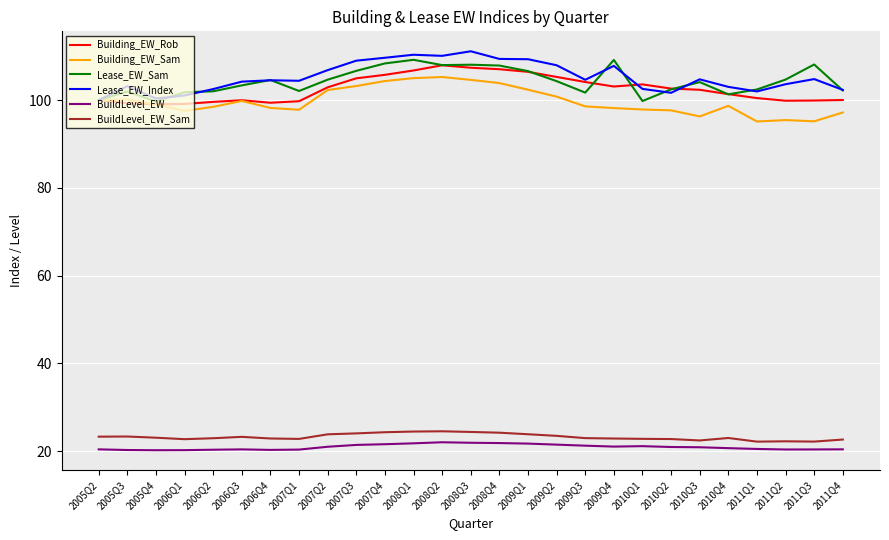

What is the difference between the highest and lowest values at 2010Q1?

82.5